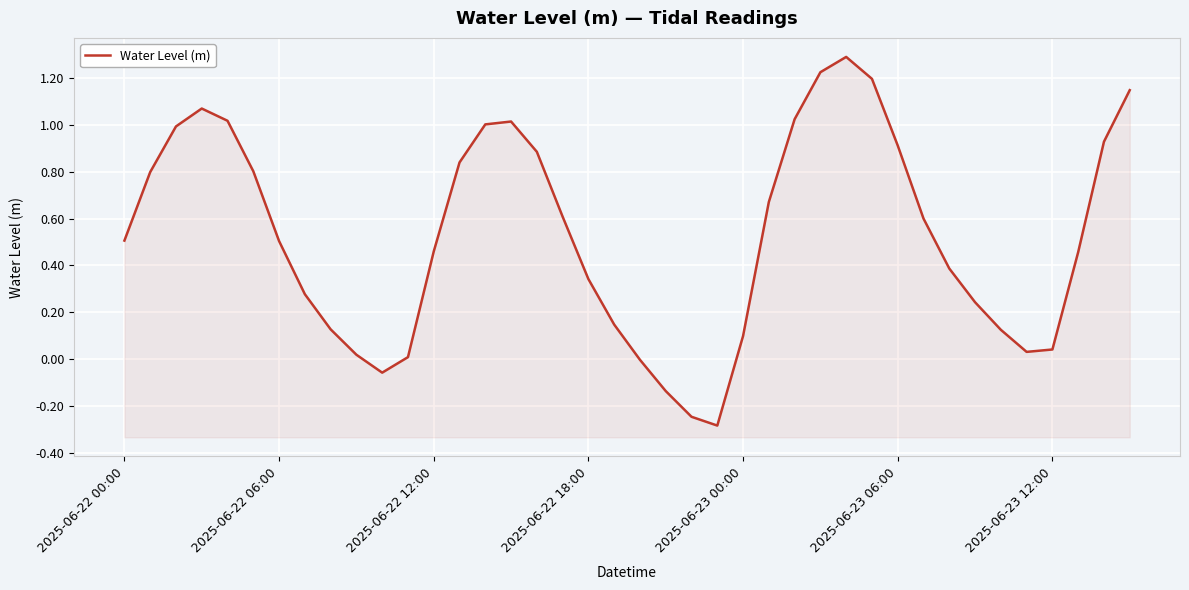

How many data points are less than 0?

5